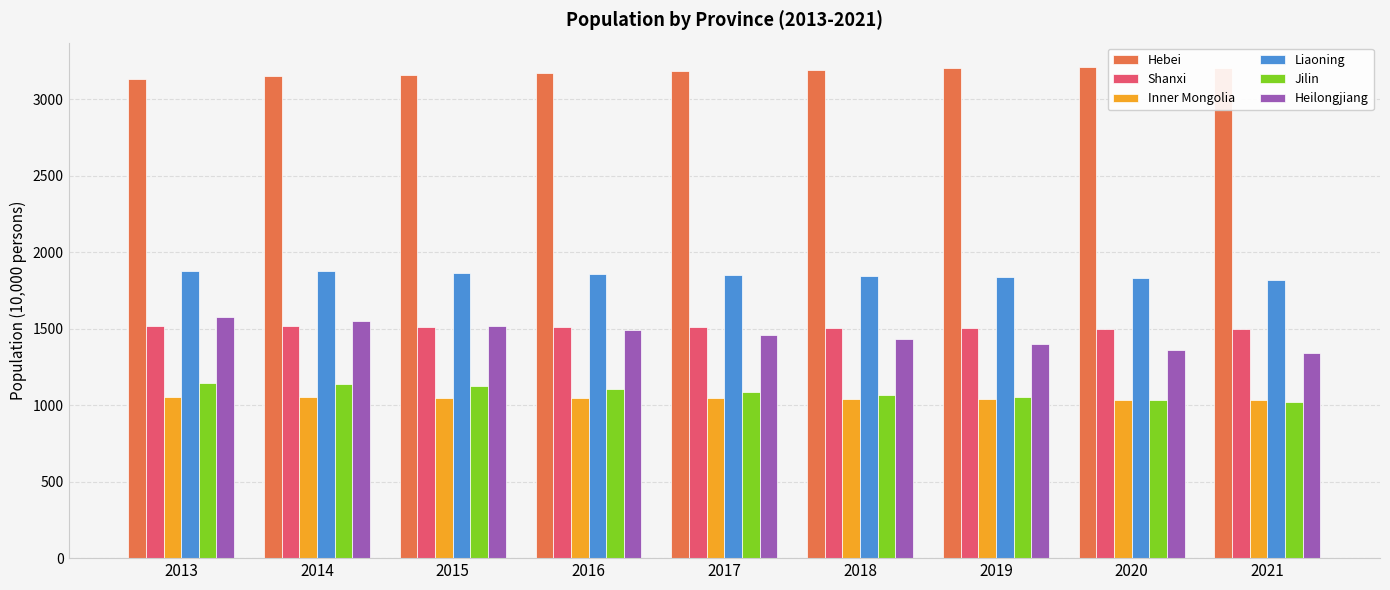

True or false: Inner Mongolia has a value of 1510.5 at 2019.

False